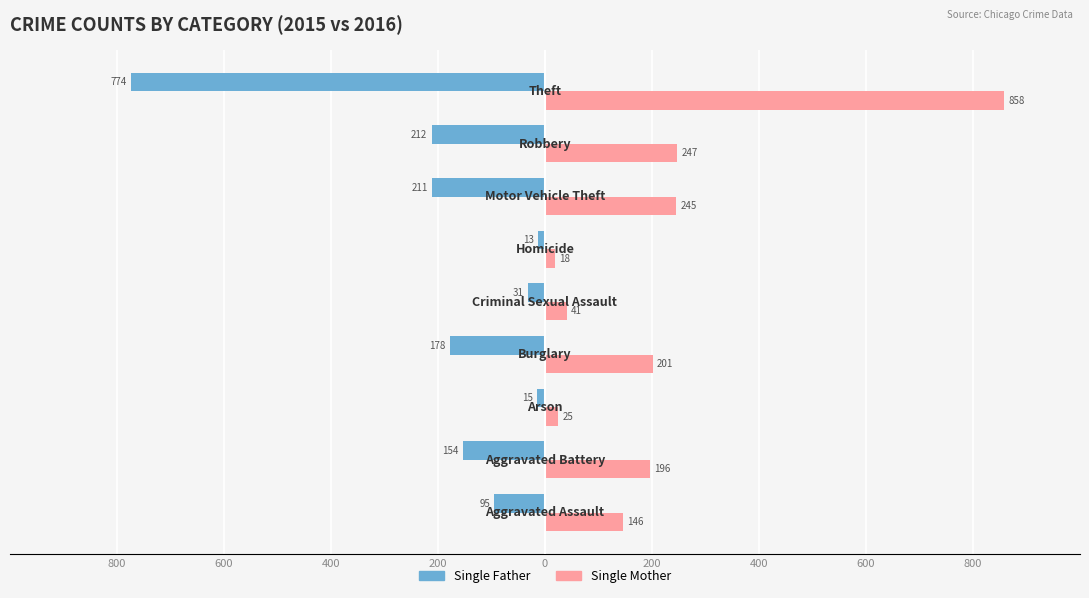

Which series has the widest spread of values?

Single Mother